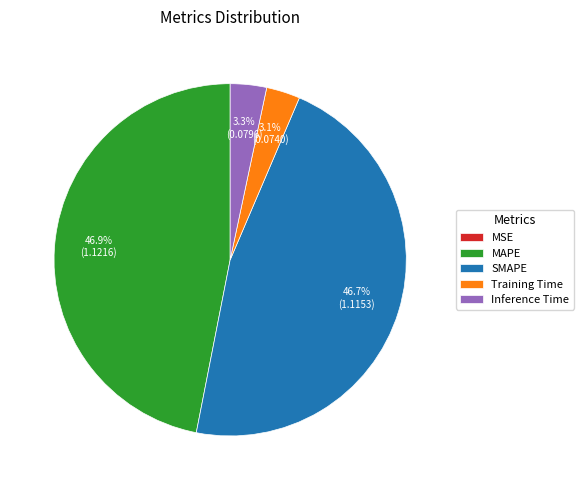

Does any single category account for the majority?

No